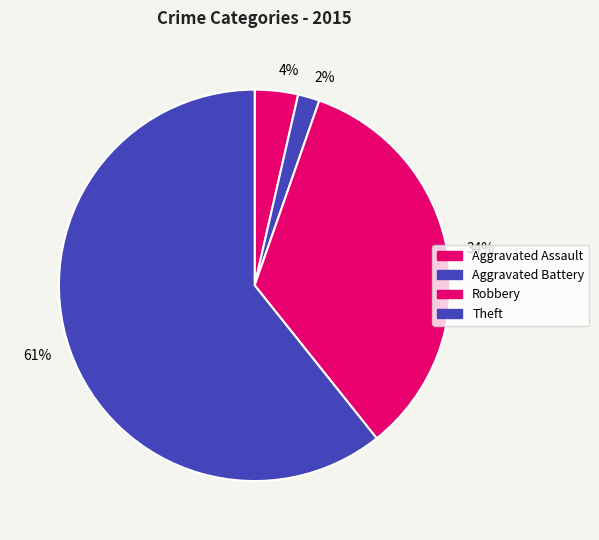

To the nearest percent, what is the combined percentage of Robbery and Theft?

95%